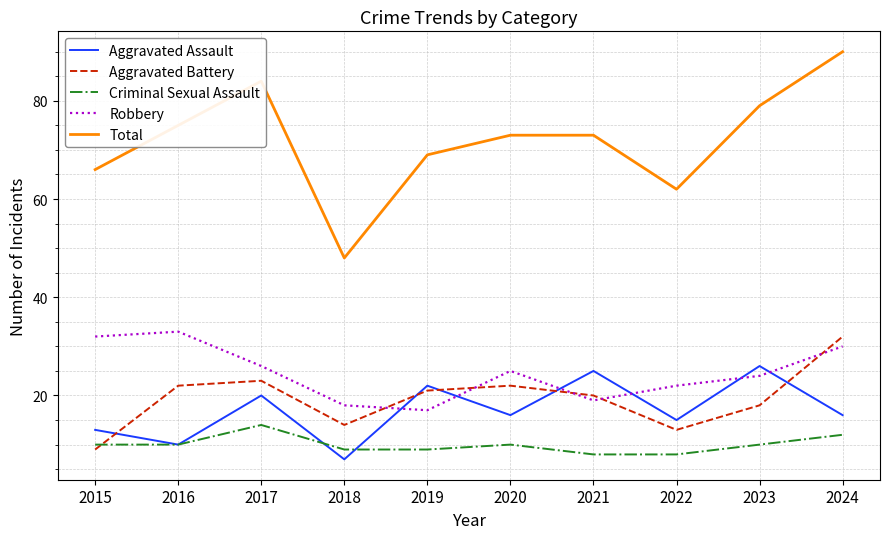

Which series changed the most between 2015 and 2017?

Total